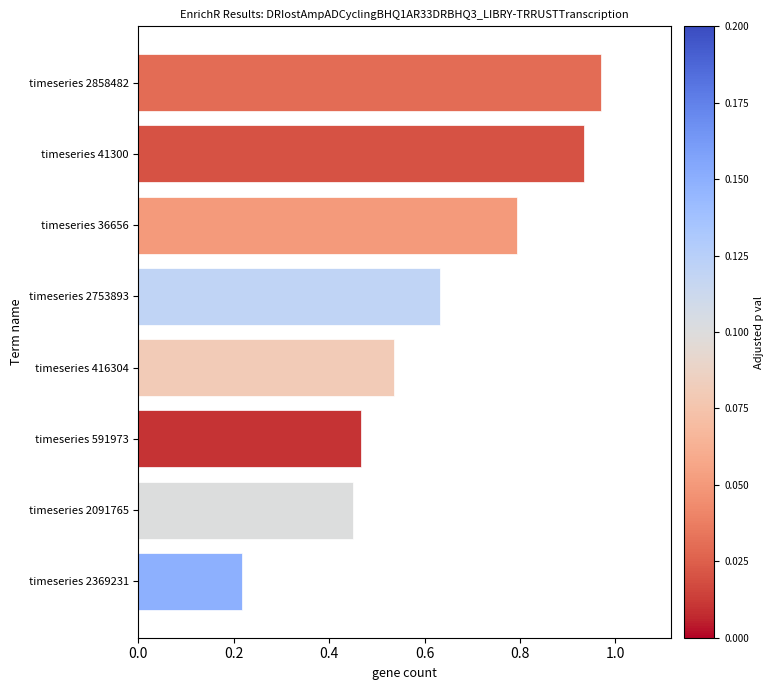

Where is the data nearest to the value 0?

timeseries 2369231